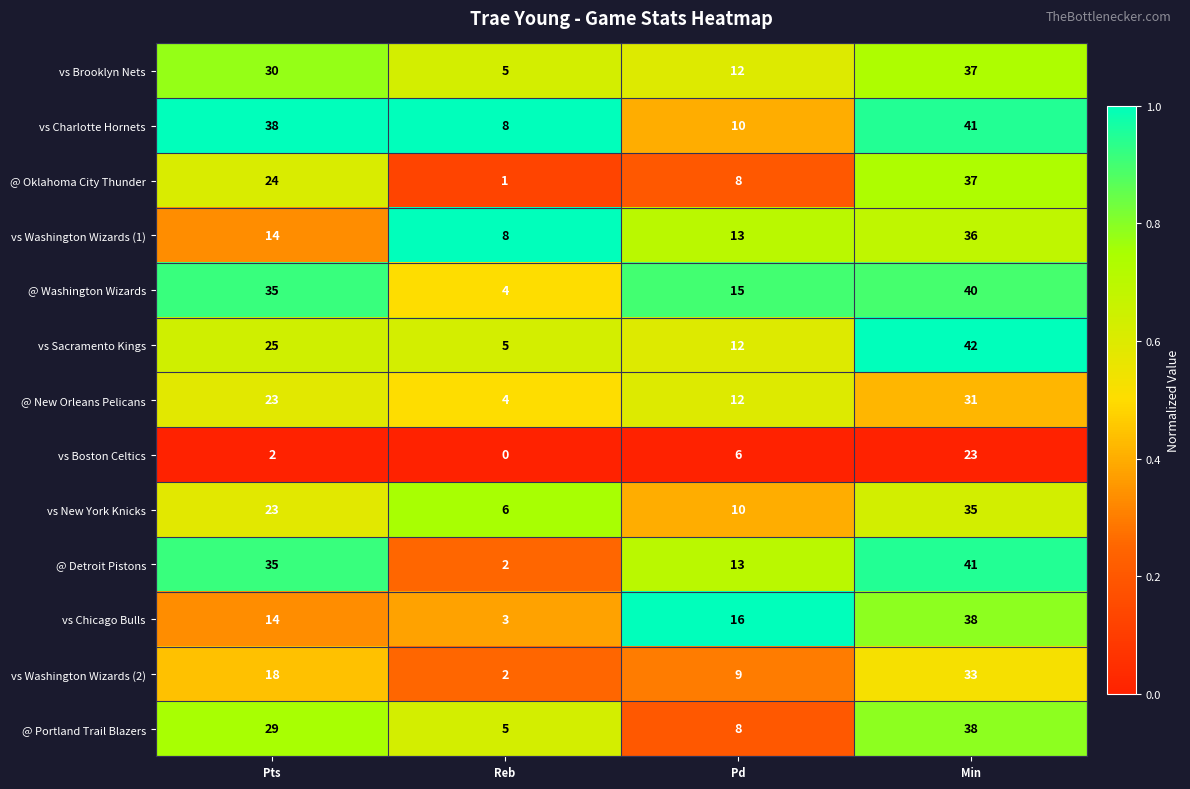

Which category has the highest value in the @ Washington Wizards series?

Min